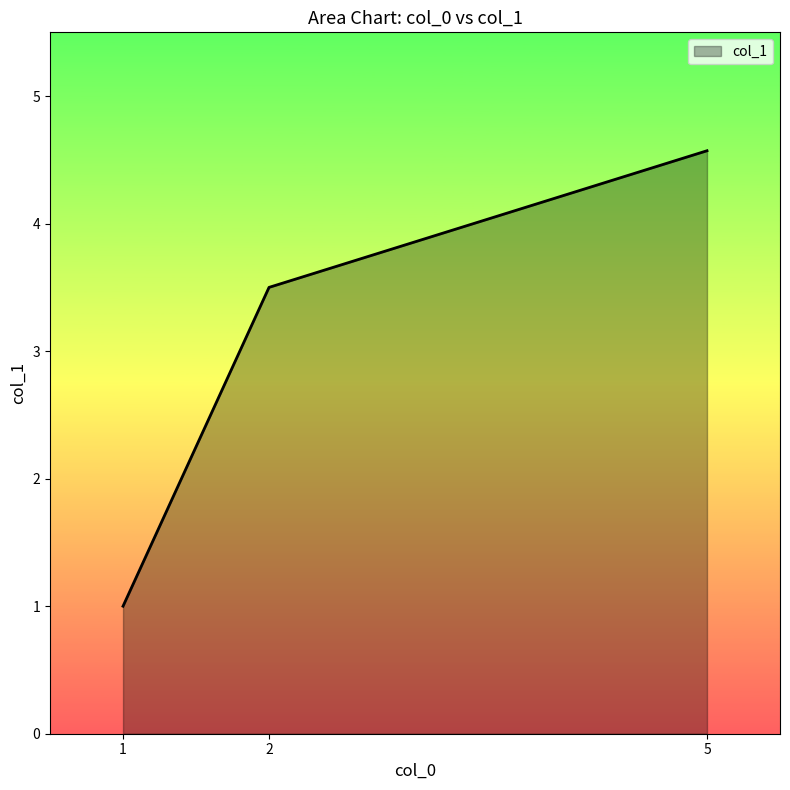

How many values exceed 3?

2